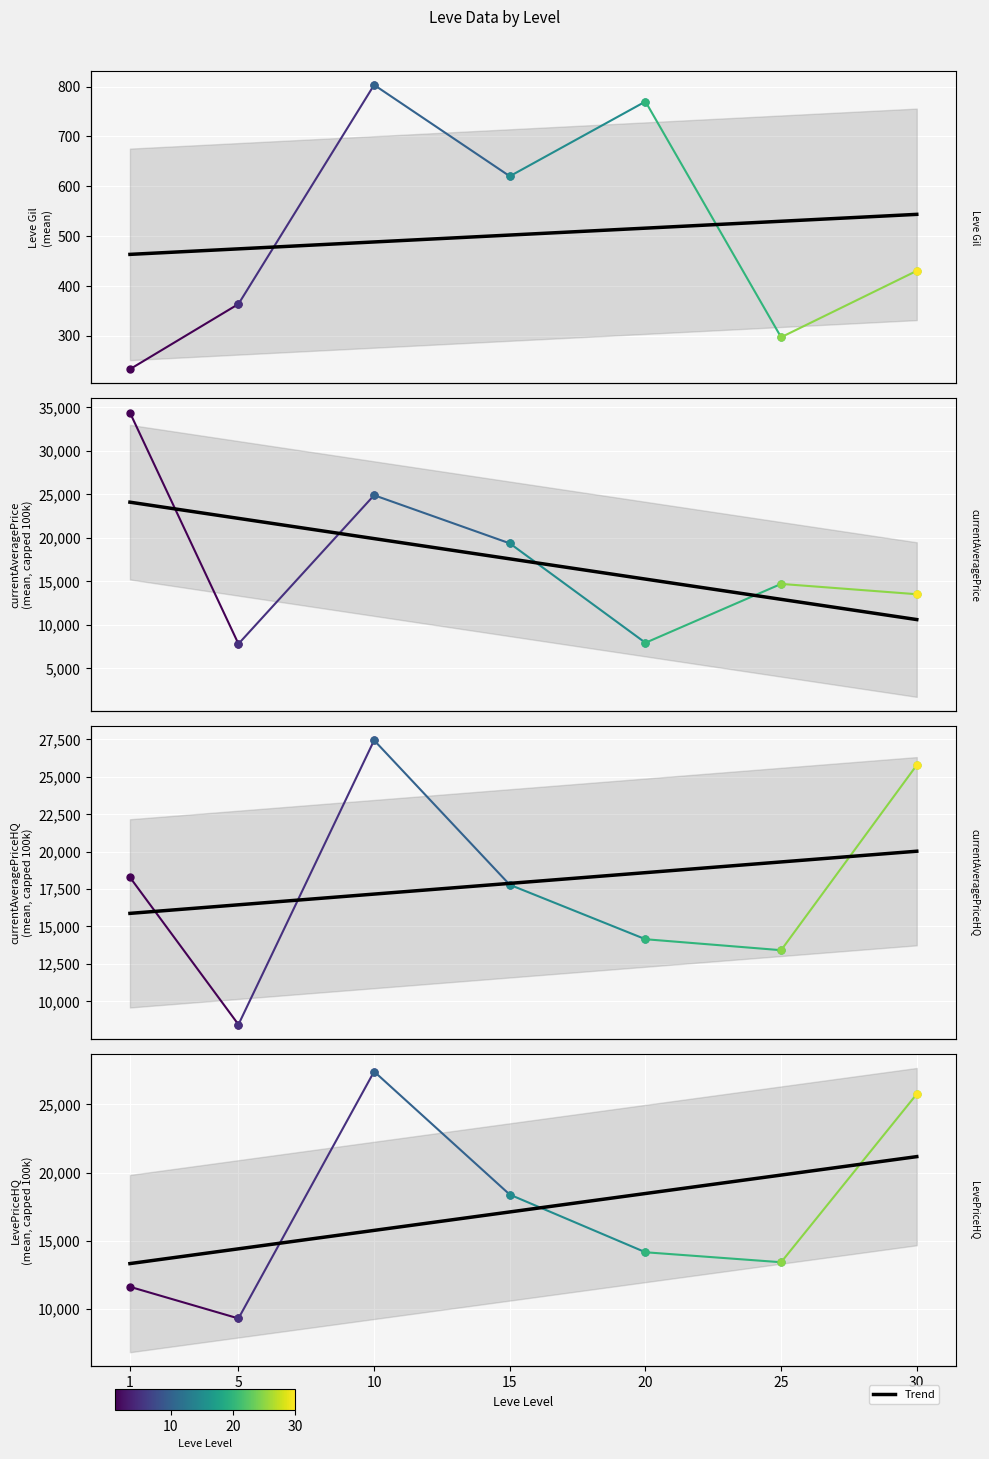

Where is LevePriceHQ nearest to the value 10454?

5